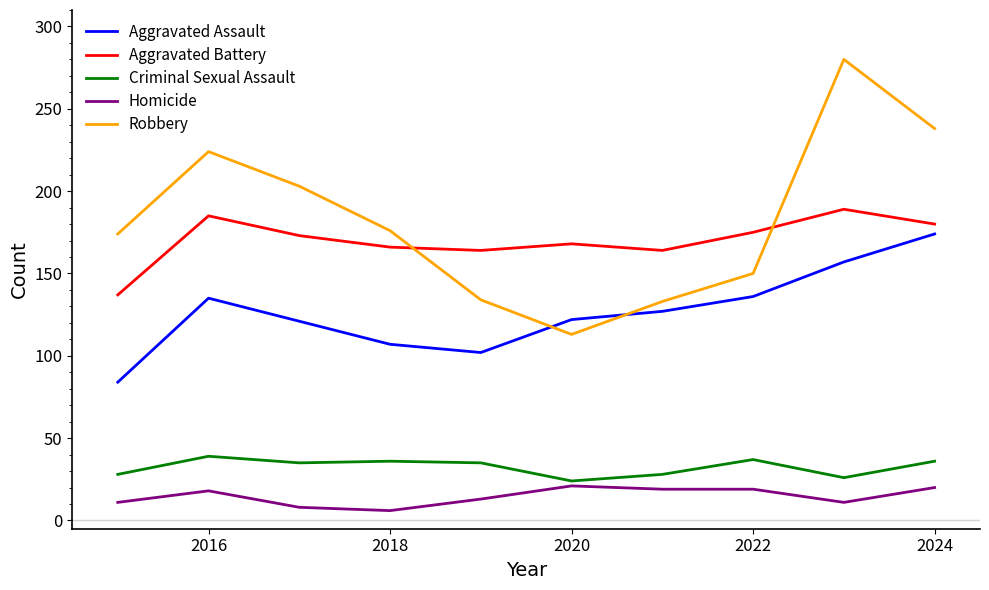

True or false: Homicide and Robbery intersect in this chart.

False